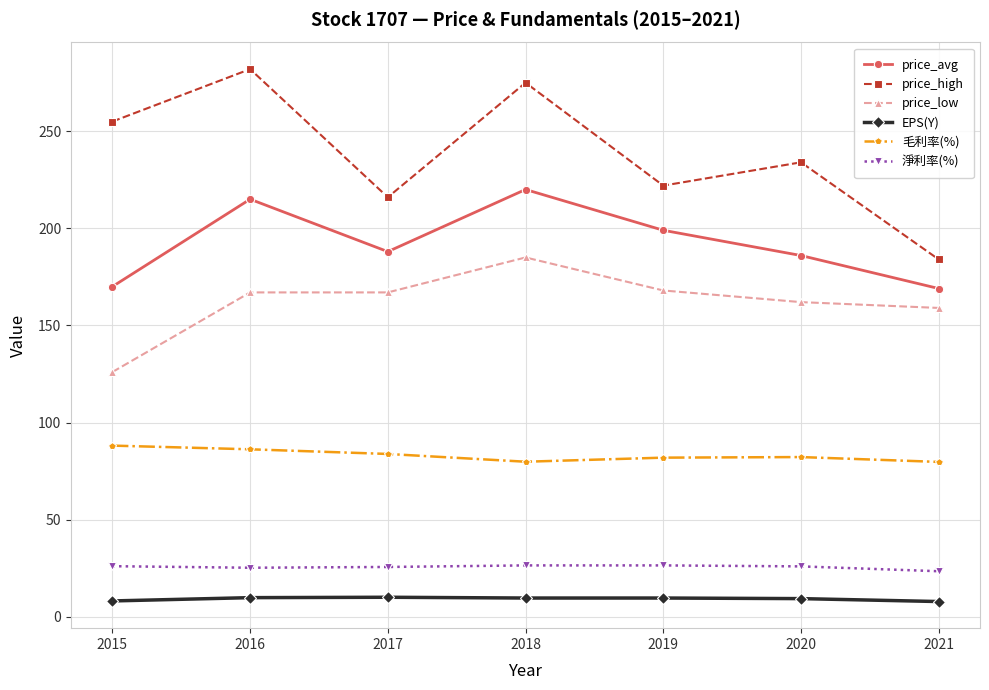

What is the difference between the highest and lowest values at 2019?

212.4